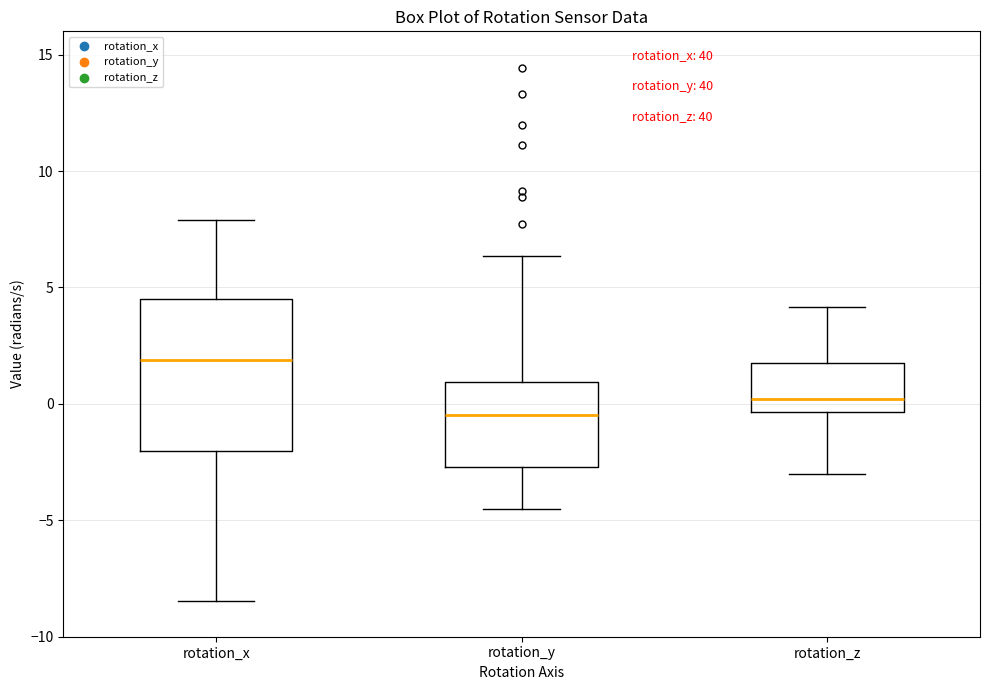

Reading left to right, transcribe this box plot: for each box, give where its median line is, the range the box spans, and where its two whiskers end, as read against the y-axis. The values are not printed on the chart, so give them approximately, as read against the axis.

rotation_x: median 2.0, box -2.0 to 4.5, whiskers -8.5 to 8.0
rotation_y: median -0.5, box -2.5 to 1.0, whiskers -4.5 to 6.5
rotation_z: median 0.0, box -0.5 to 2.0, whiskers -3.0 to 4.0